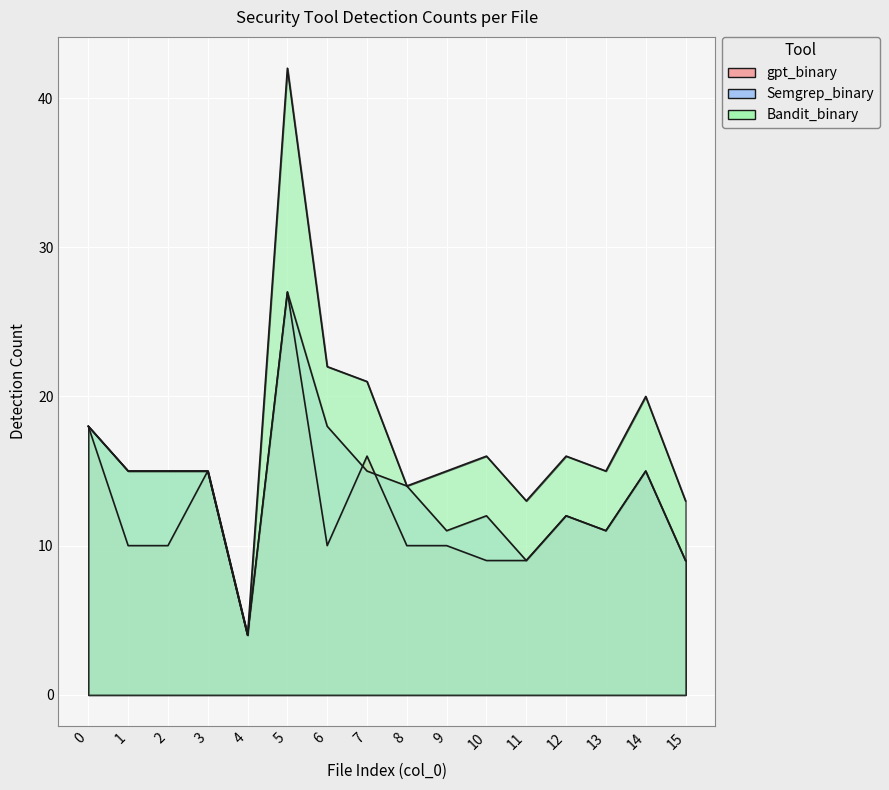

Which series has the largest total across all categories?

Bandit_binary